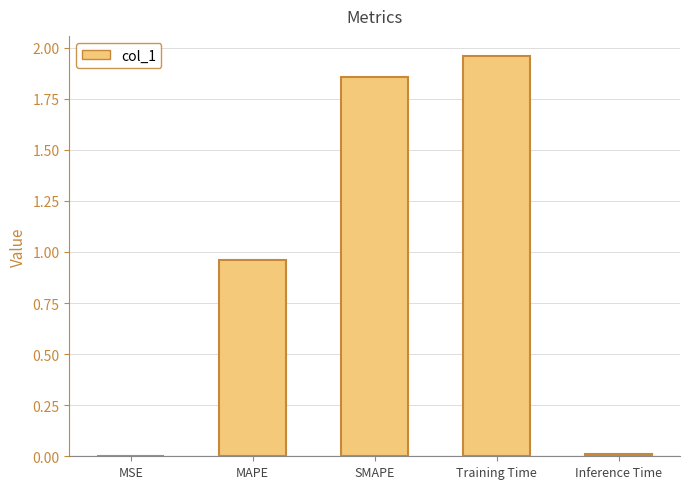

Which label corresponds to the largest value in the chart?

Training Time